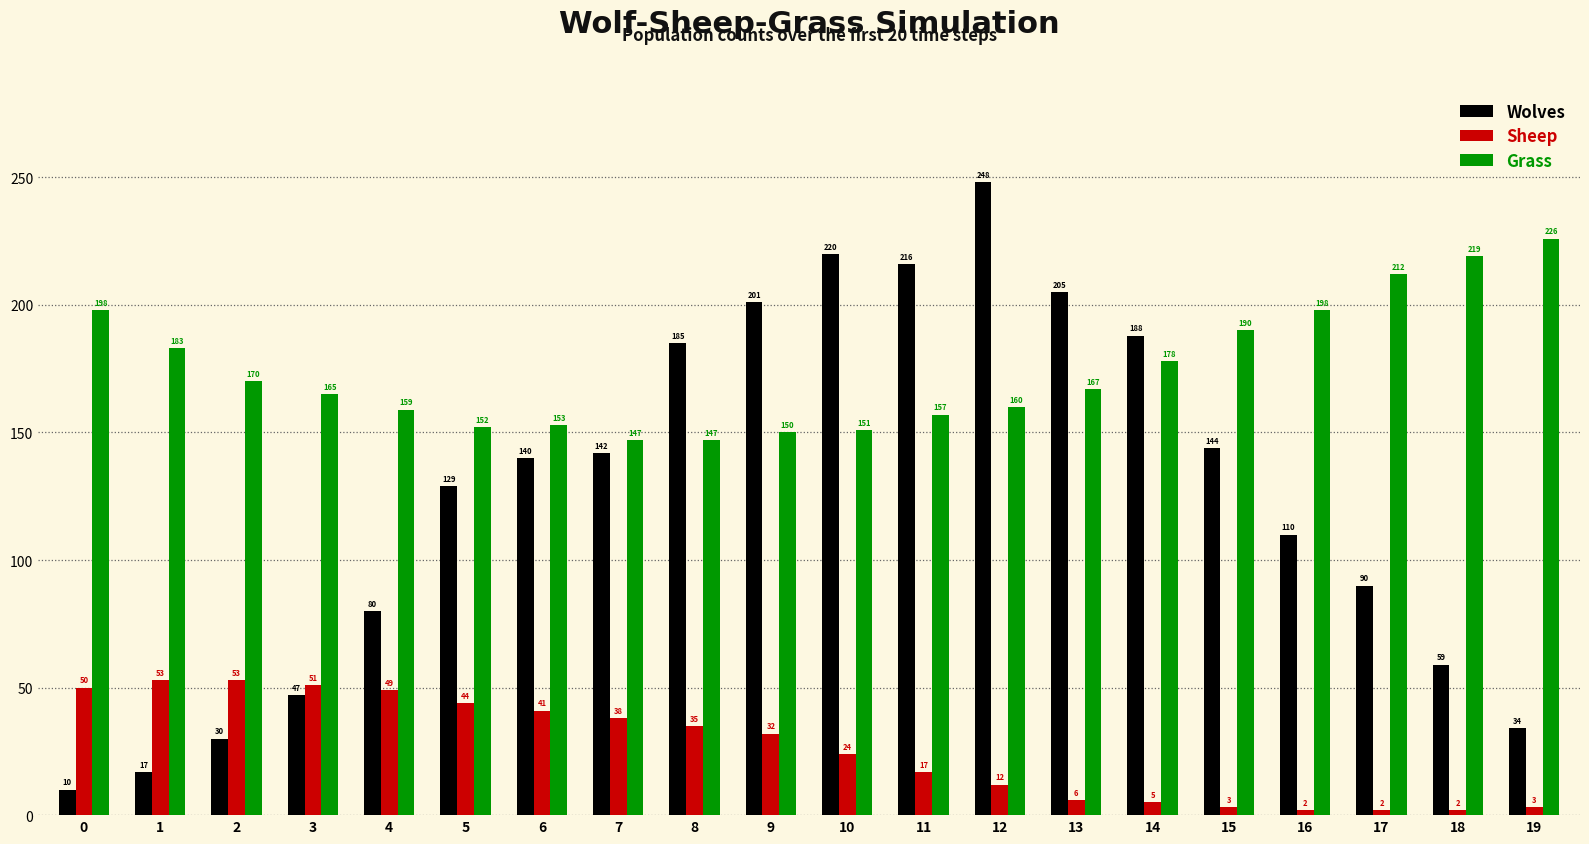

Reading left to right, transcribe all the data shown in this chart.

Wolves: 0=10	1=17	2=30	3=47	4=80	5=129	6=140	7=142	8=185	9=201	10=220	11=216	12=248	13=205	14=188	15=144	16=110	17=90	18=59	19=34
Sheep: 0=50	1=53	2=53	3=51	4=49	5=44	6=41	7=38	8=35	9=32	10=24	11=17	12=12	13=6	14=5	15=3	16=2	17=2	18=2	19=3
Grass: 0=198	1=183	2=170	3=165	4=159	5=152	6=153	7=147	8=147	9=150	10=151	11=157	12=160	13=167	14=178	15=190	16=198	17=212	18=219	19=226